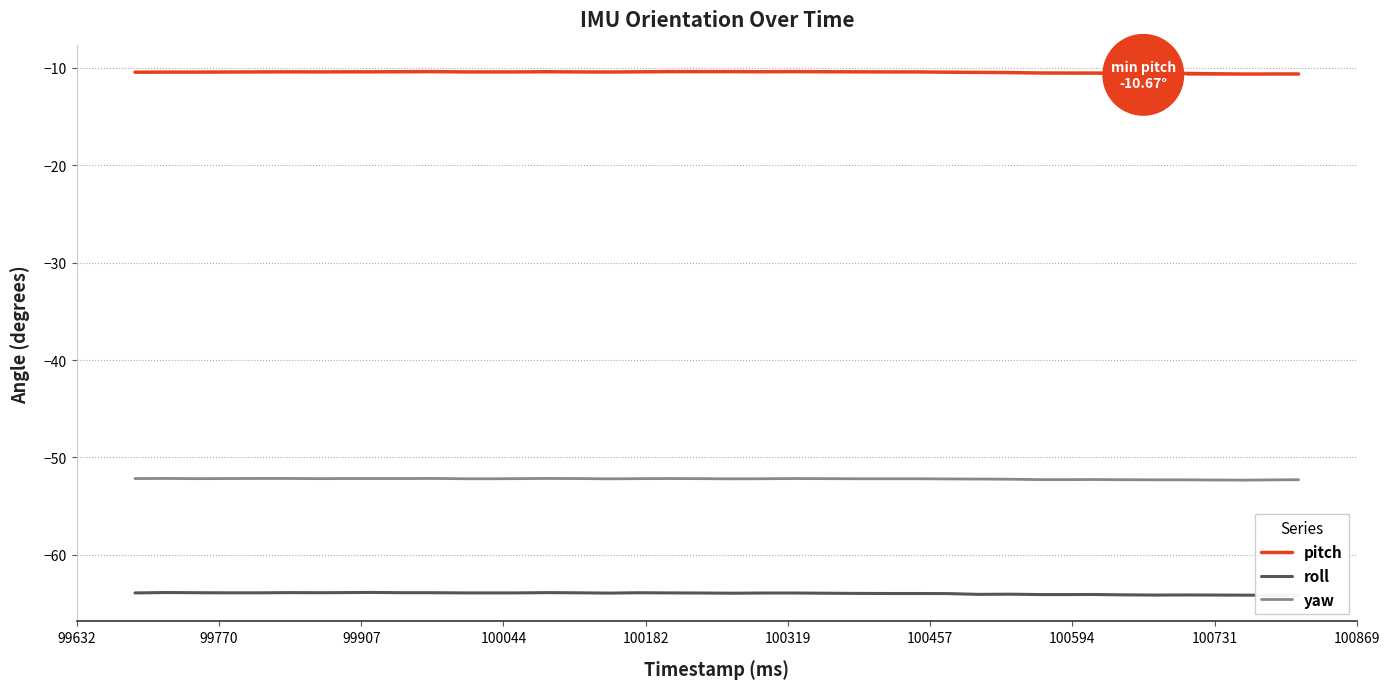

True or false: yaw and pitch cross at least once.

False